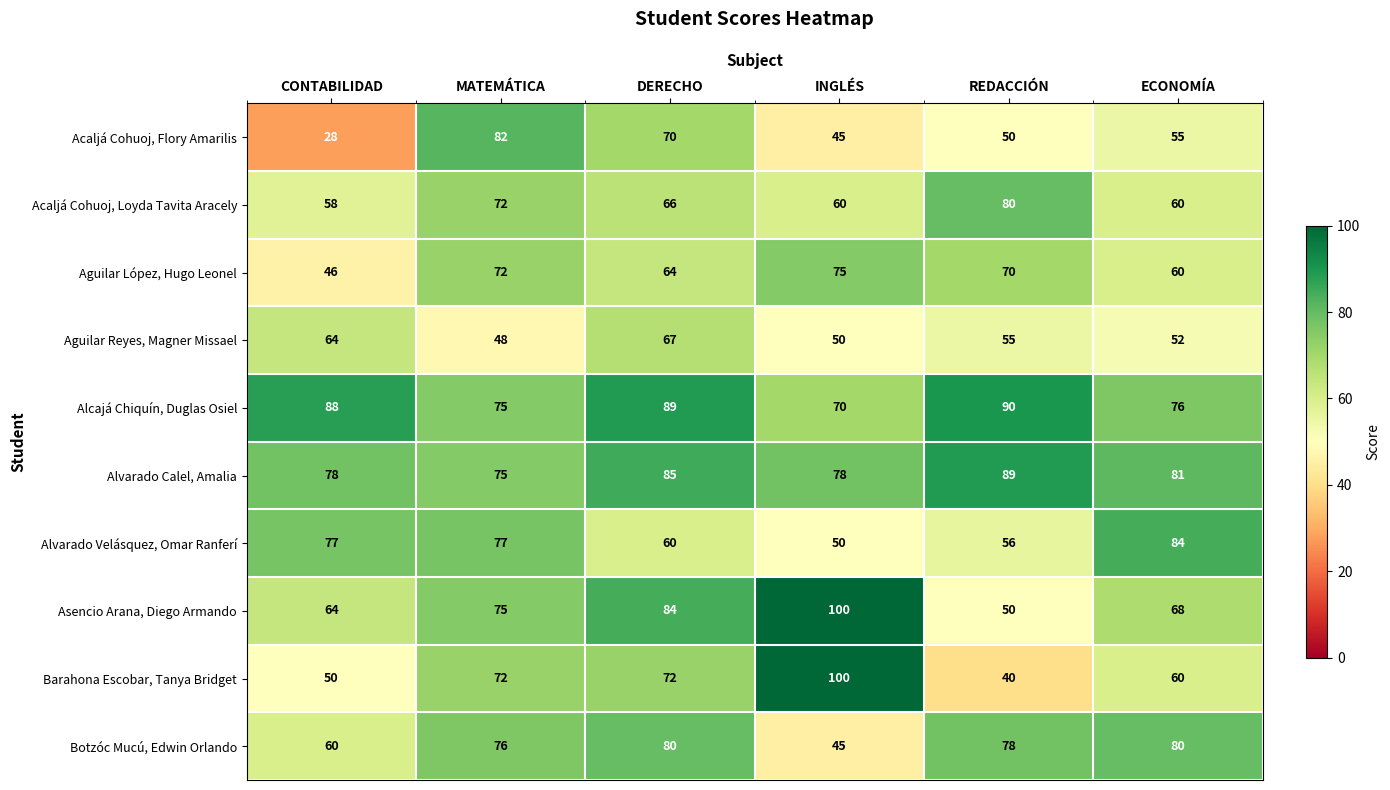

What is the greatest value displayed?

100